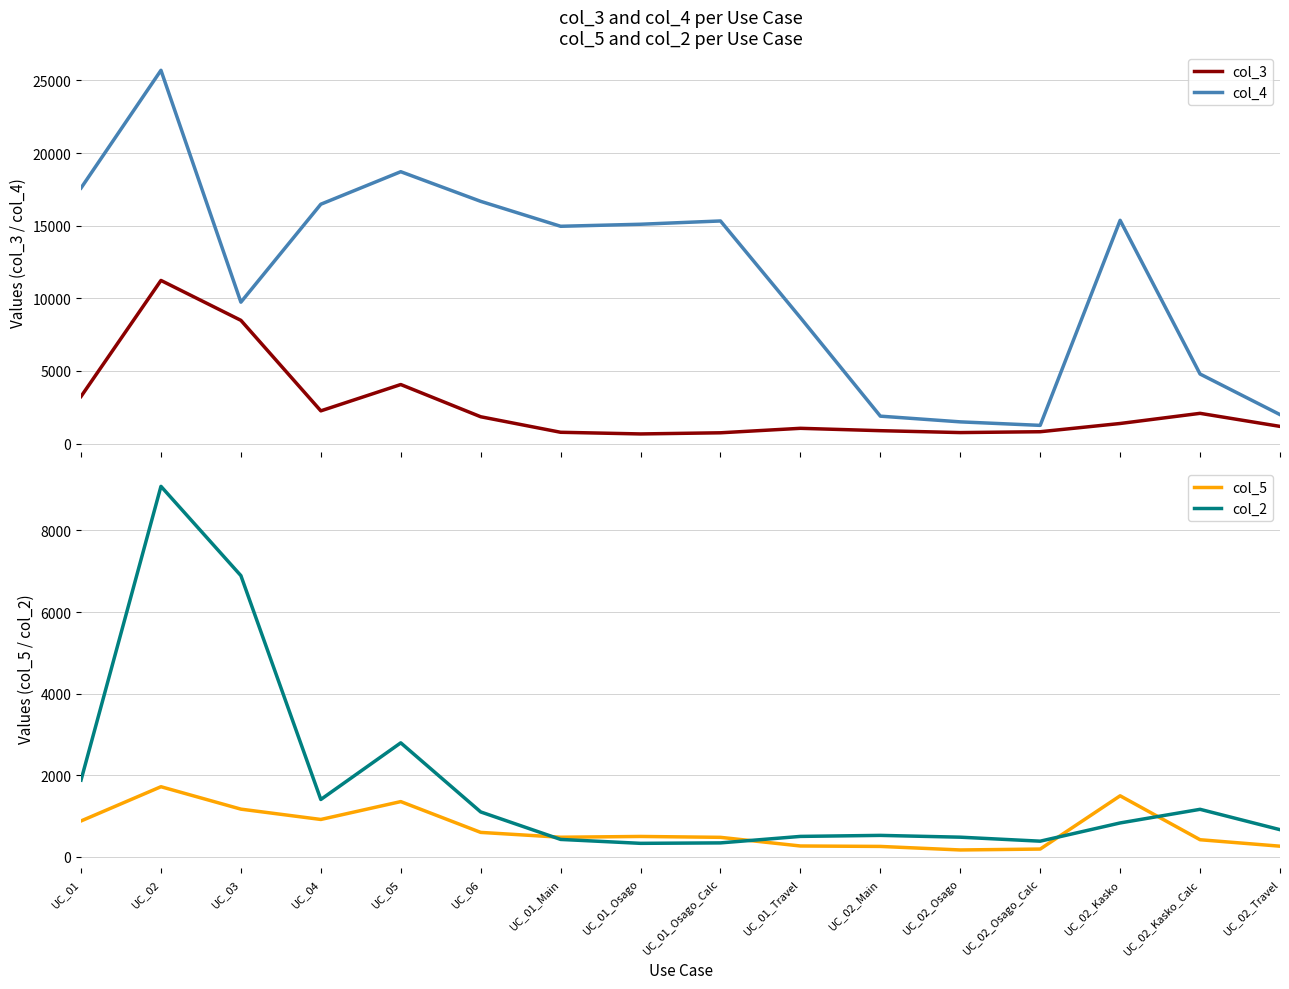

Which series has the largest total across all categories?

col_4